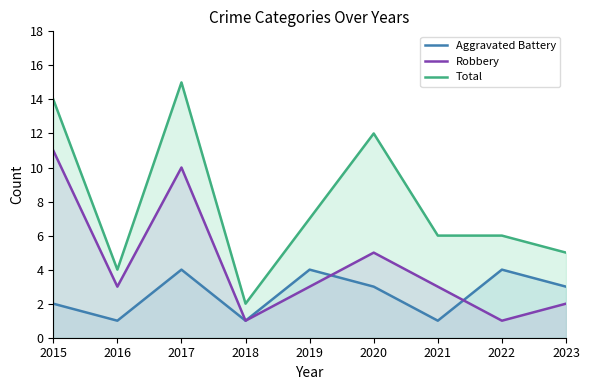

Does the chart display data point markers on the line(s)?

No